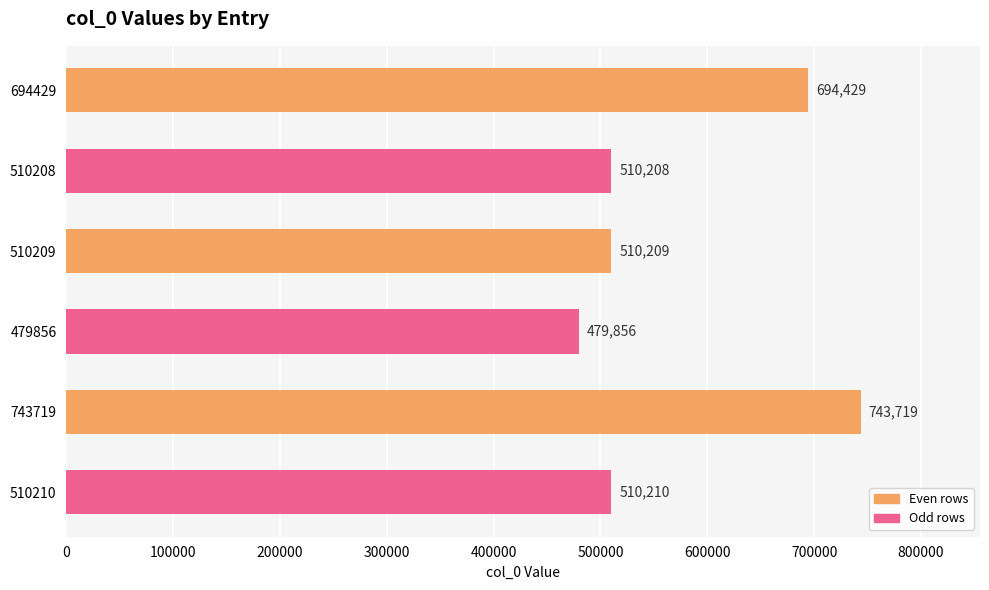

What is the smallest value displayed?

479856